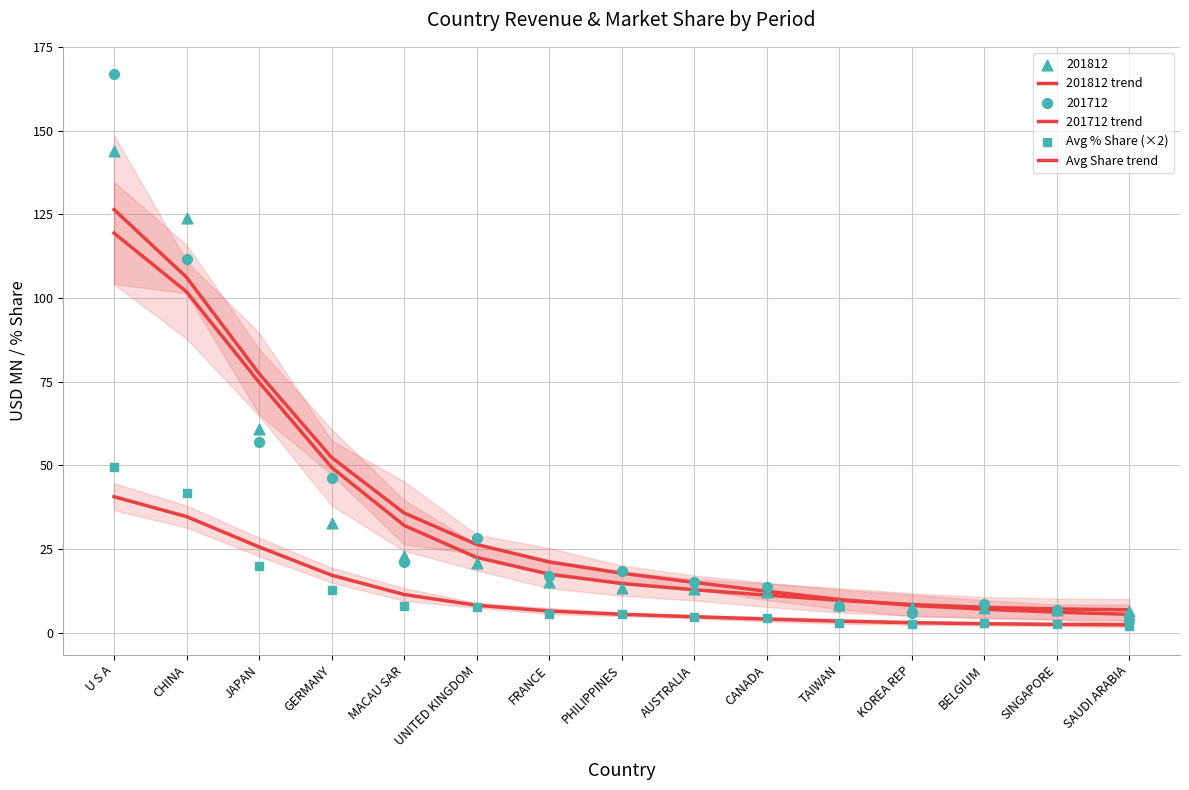

Which series contains the highest Y value?

201712 trend